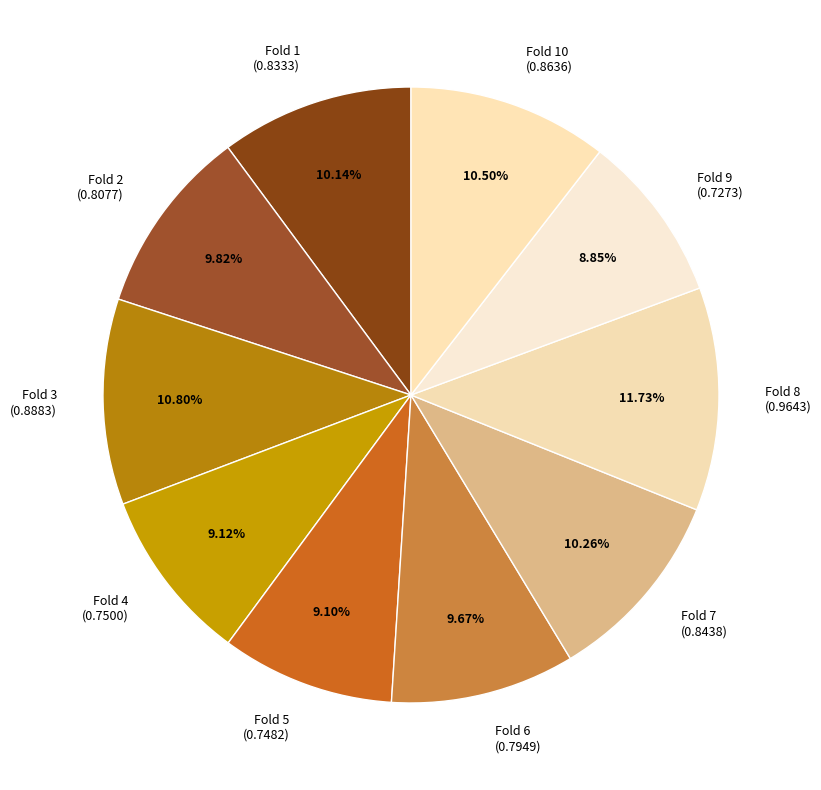

Count the number of slices in the pie.

10